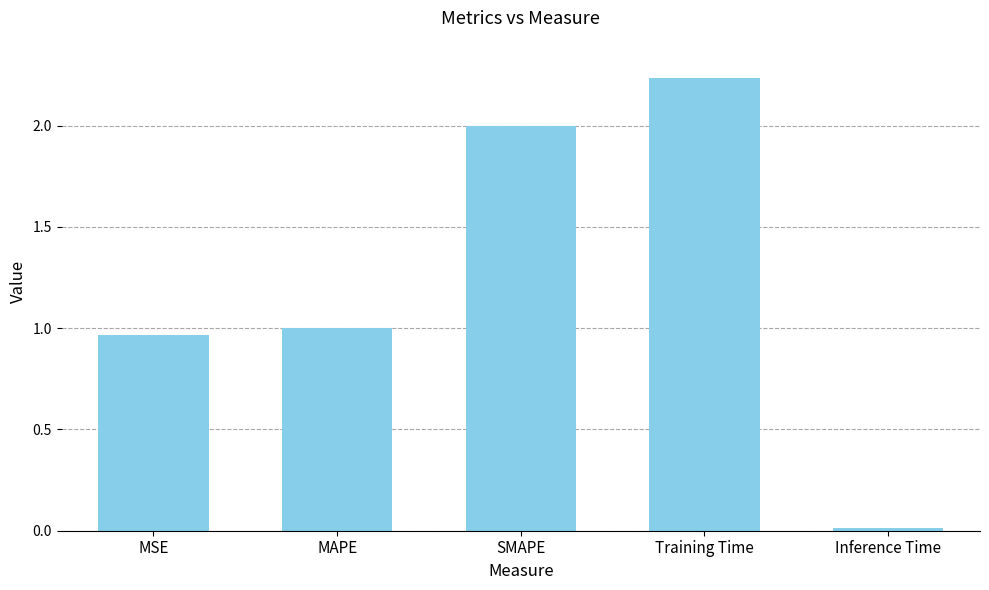

The chart shows a value of 0.4 at MSE. True or false?

False